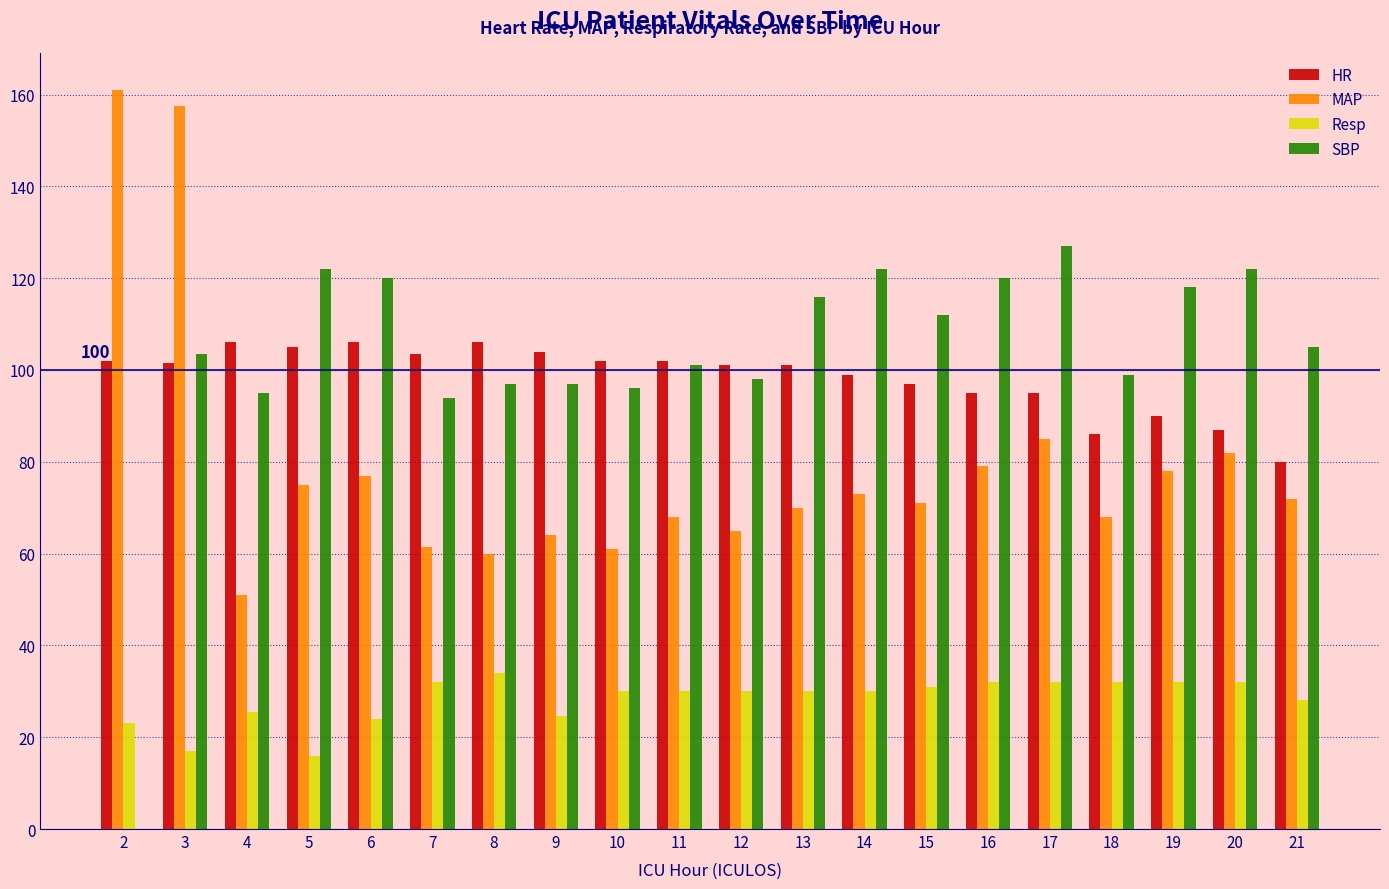

What is the sum of all SBP values?

2064.5